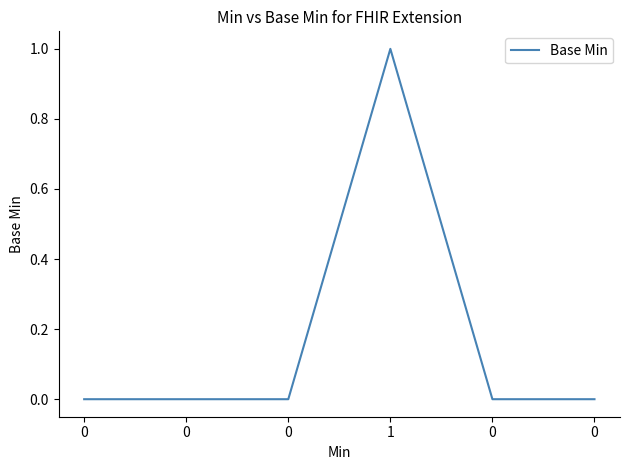

List the labels in order of value, largest first.

1, 0, 0, 0, 0, 0